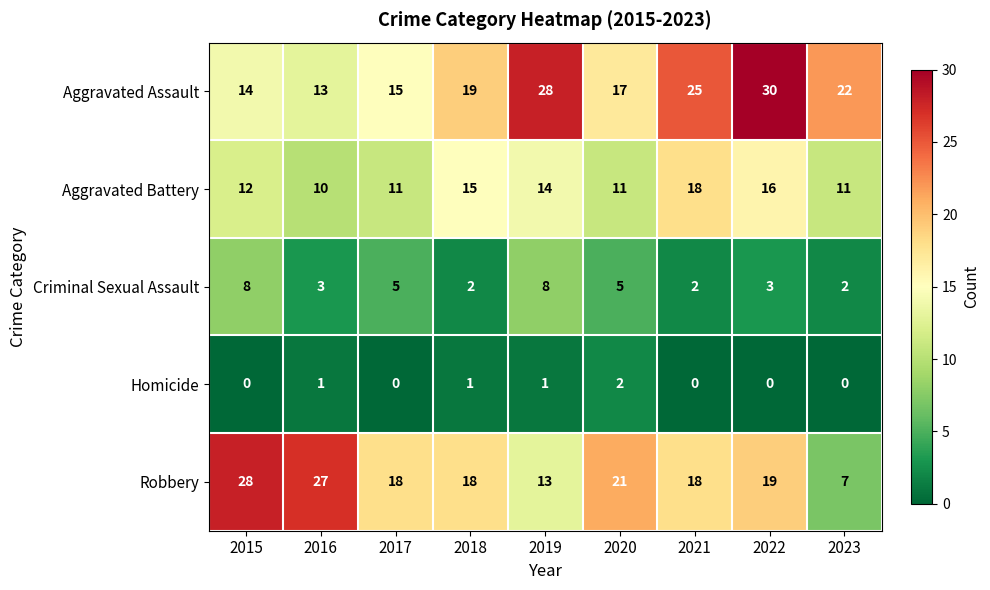

How many data points does each series have?

9